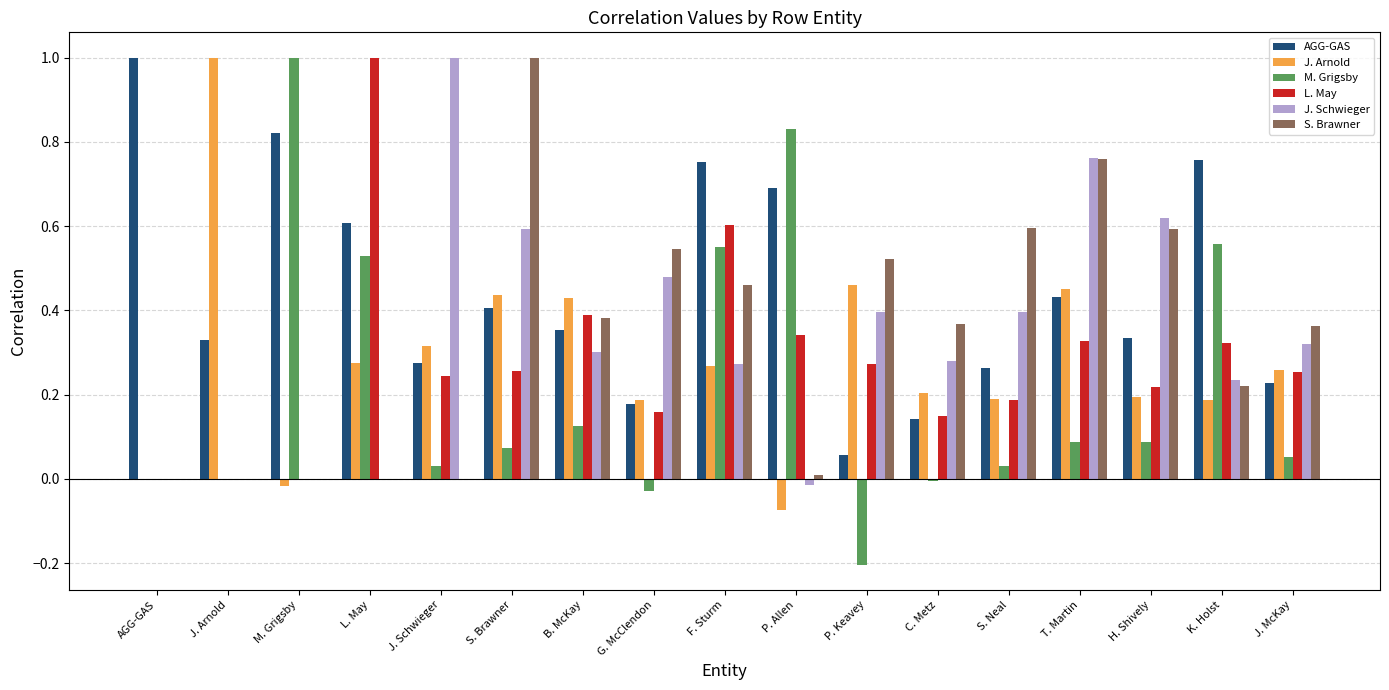

Which category has the highest value in the J. Schwieger series?

J. Schwieger